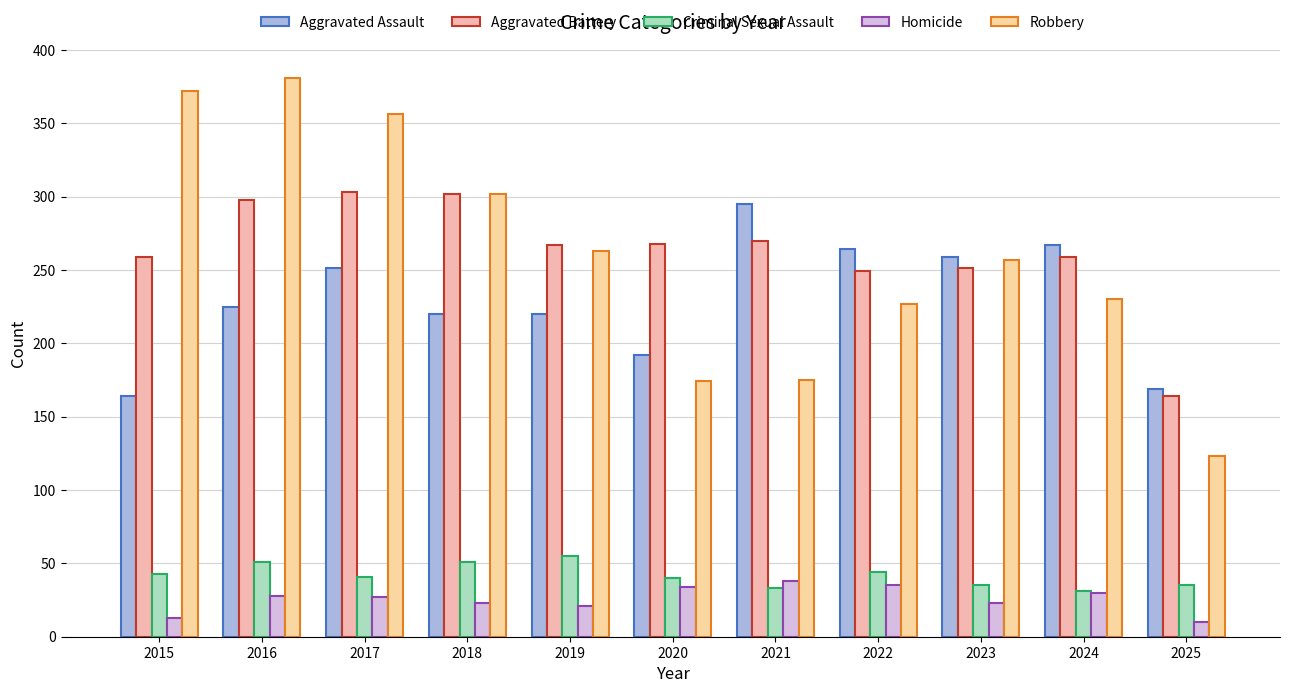

At which category is the sum across all series the highest?

2016